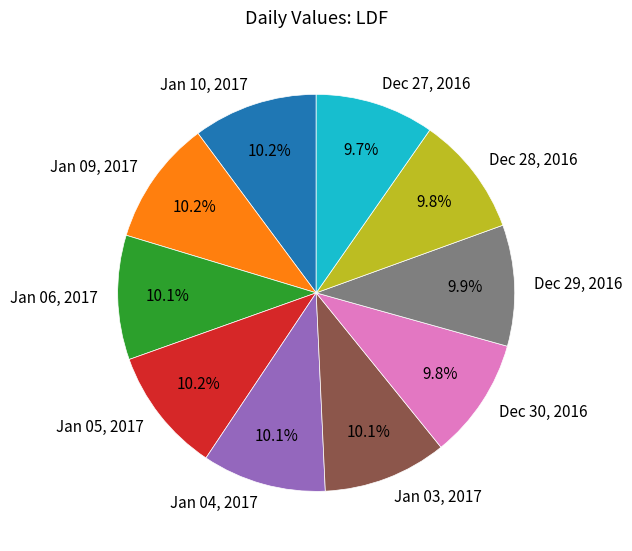

To the nearest percent, what is the combined percentage of Dec 29, 2016 and Dec 30, 2016?

20%